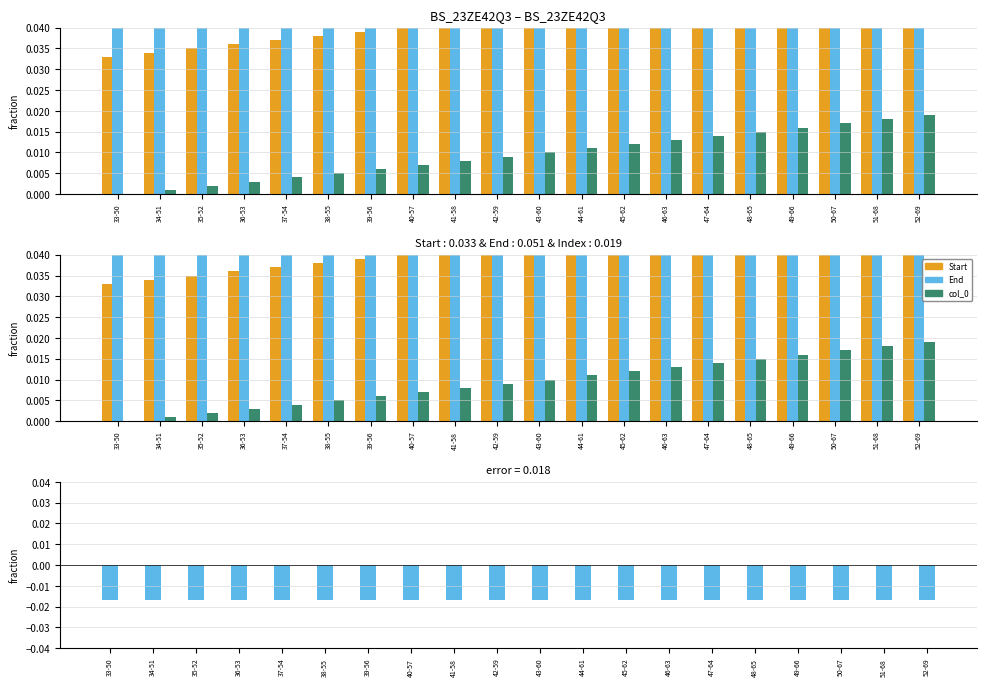

What is the sum of all Difference (Start-End) values?

-0.3